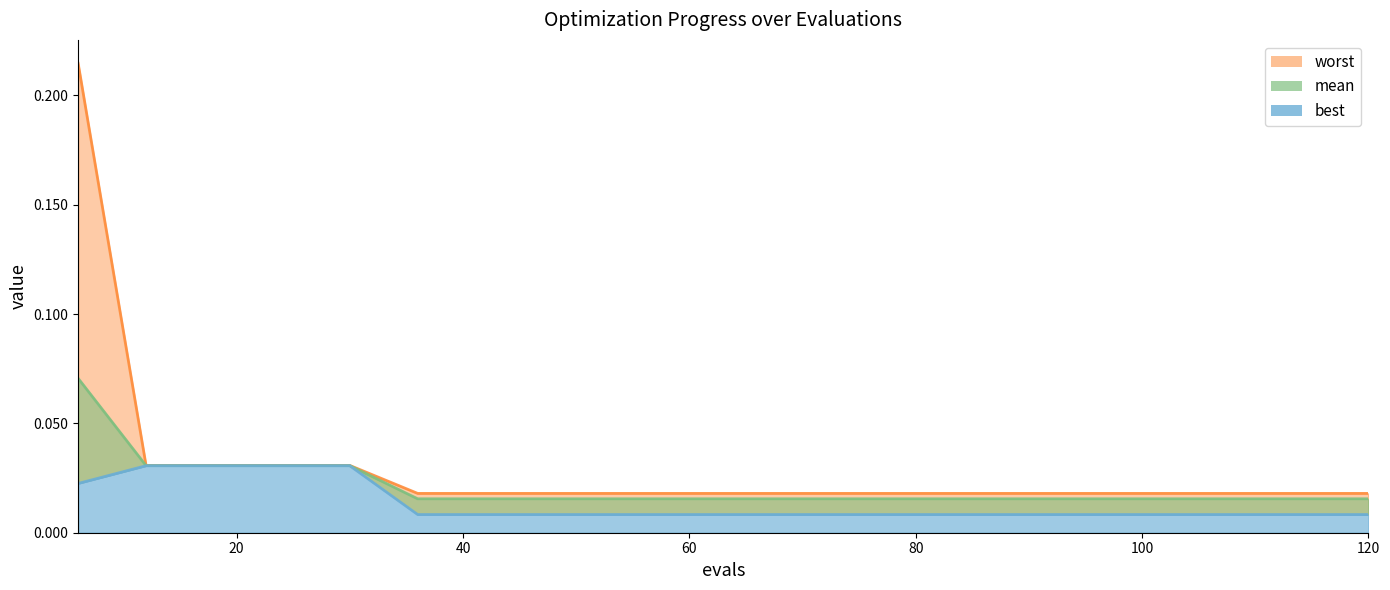

True or false: worst has more than 2 interior local peaks.

False